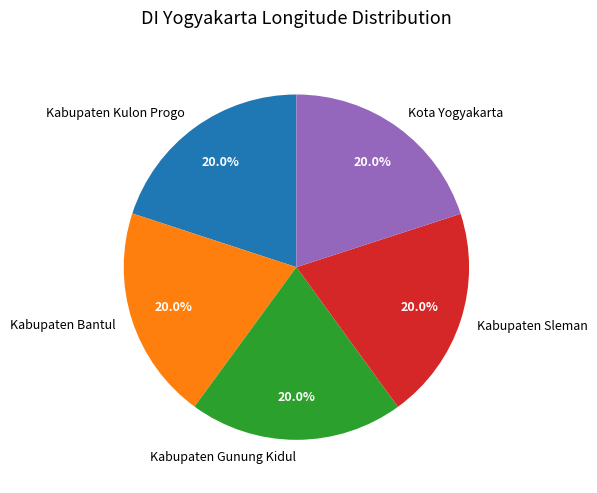

What is the ratio of the value at Kabupaten Bantul to the value at Kota Yogyakarta?

1.0